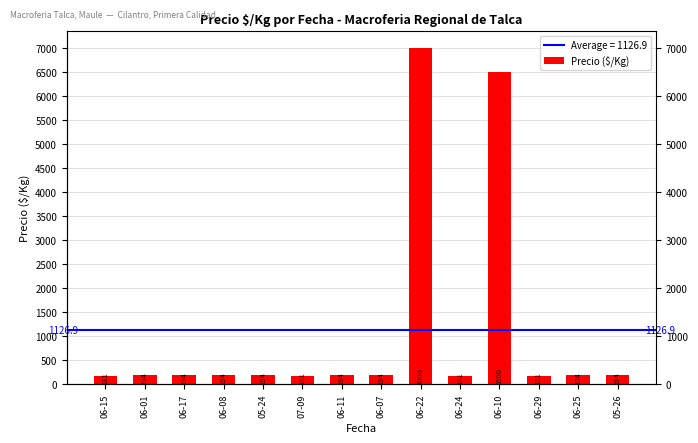

At which category does the chart reach its minimum across all series?

06-15